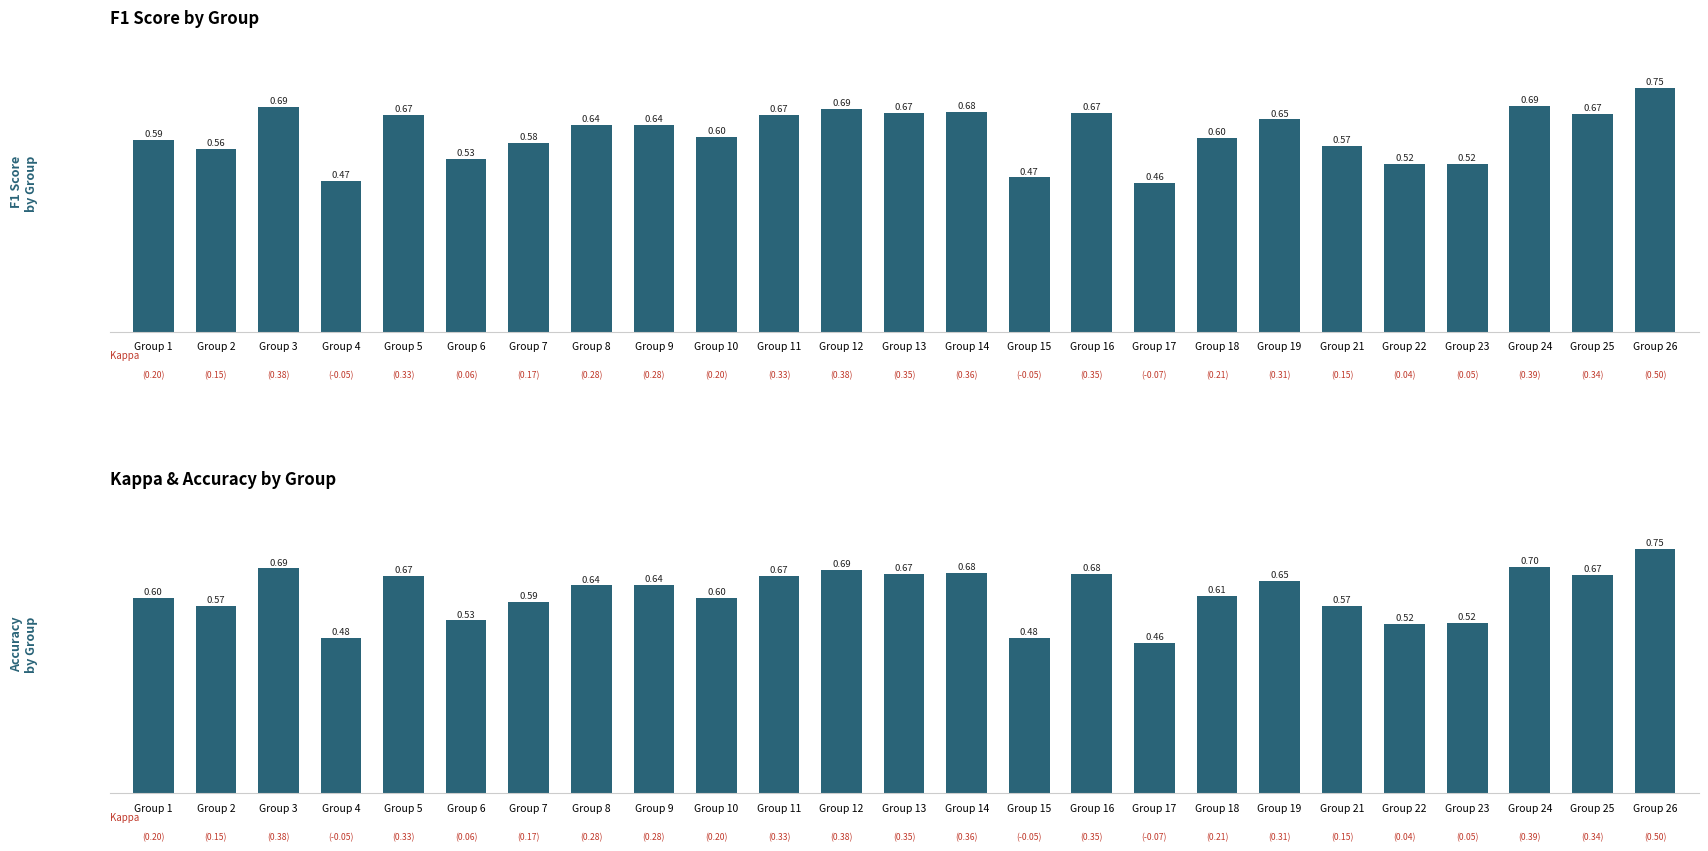

Reading left to right, list all the values displayed in this chart.

f1: 0.6	0.6	0.7	0.5	0.7	0.5	0.6	0.6	0.6	0.6	0.7	0.7	0.7	0.7	0.5	0.7	0.5	0.6	0.7	0.6	0.5	0.5	0.7	0.7	0.7
accuracy: 0.6	0.6	0.7	0.5	0.7	0.5	0.6	0.6	0.6	0.6	0.7	0.7	0.7	0.7	0.5	0.7	0.5	0.6	0.7	0.6	0.5	0.5	0.7	0.7	0.8